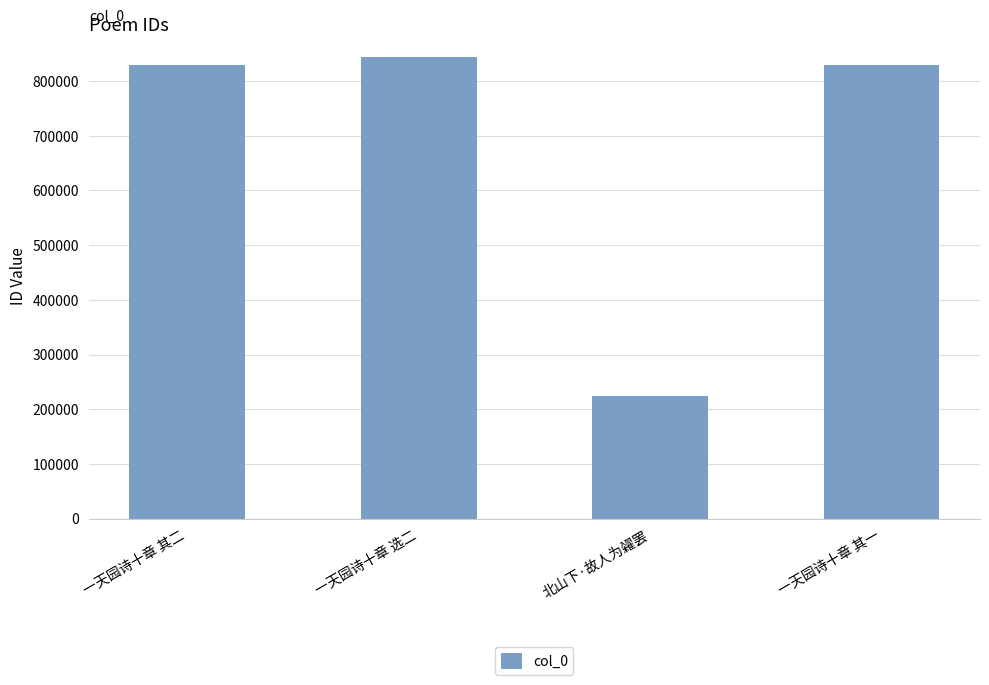

How many data points are less than 830225?

2